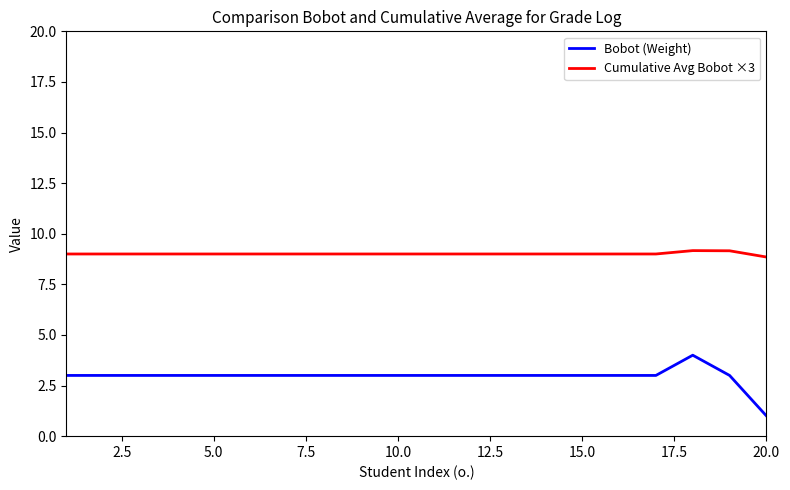

Which series has the largest range (max minus min)?

Bobot (Weight)